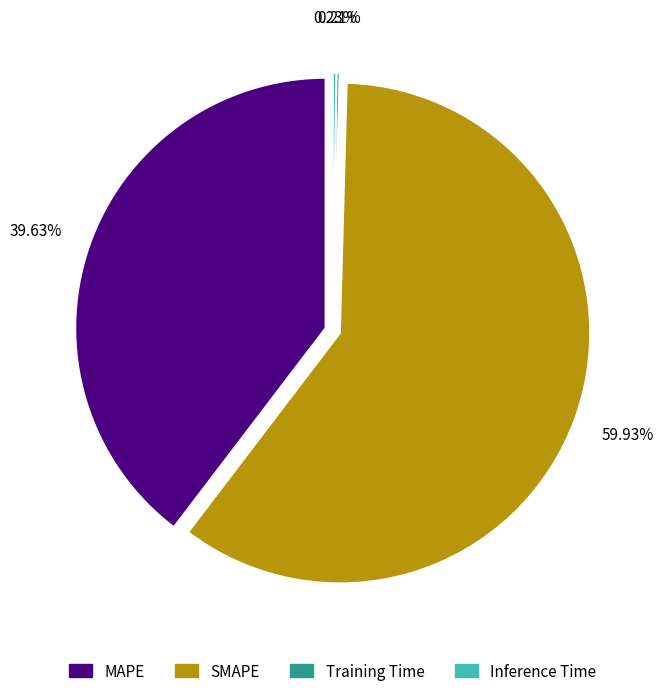

To the nearest percent, what is the combined percentage of Training Time and MAPE?

40%